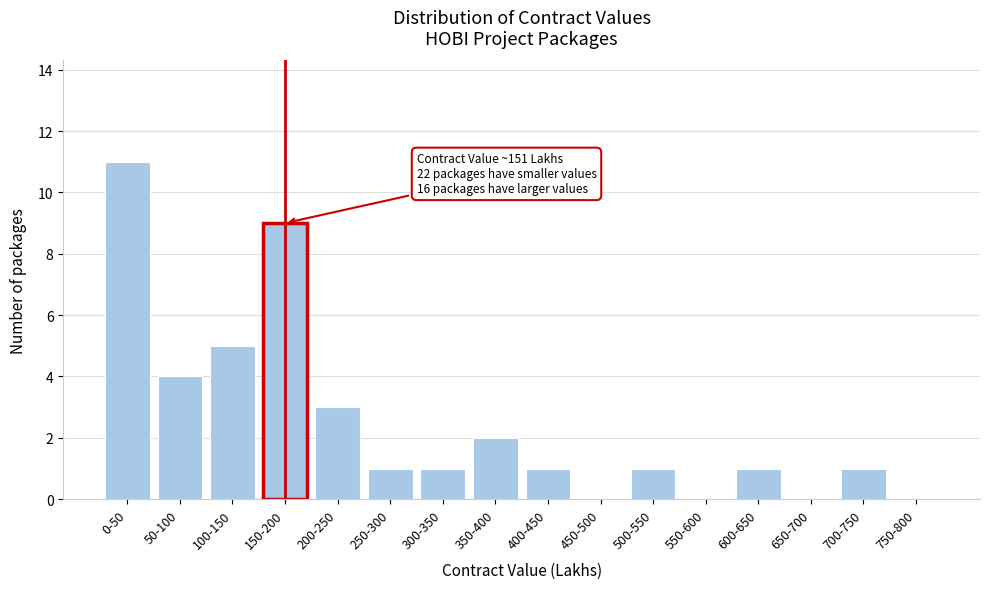

Reading left to right, list all the values displayed in this chart.

0-50=11	50-100=4	100-150=5	150-200=9	200-250=3	250-300=1	300-350=1	350-400=2	400-450=1	450-500=0	500-550=1	550-600=0	600-650=1	650-700=0	700-750=1	750-800=0